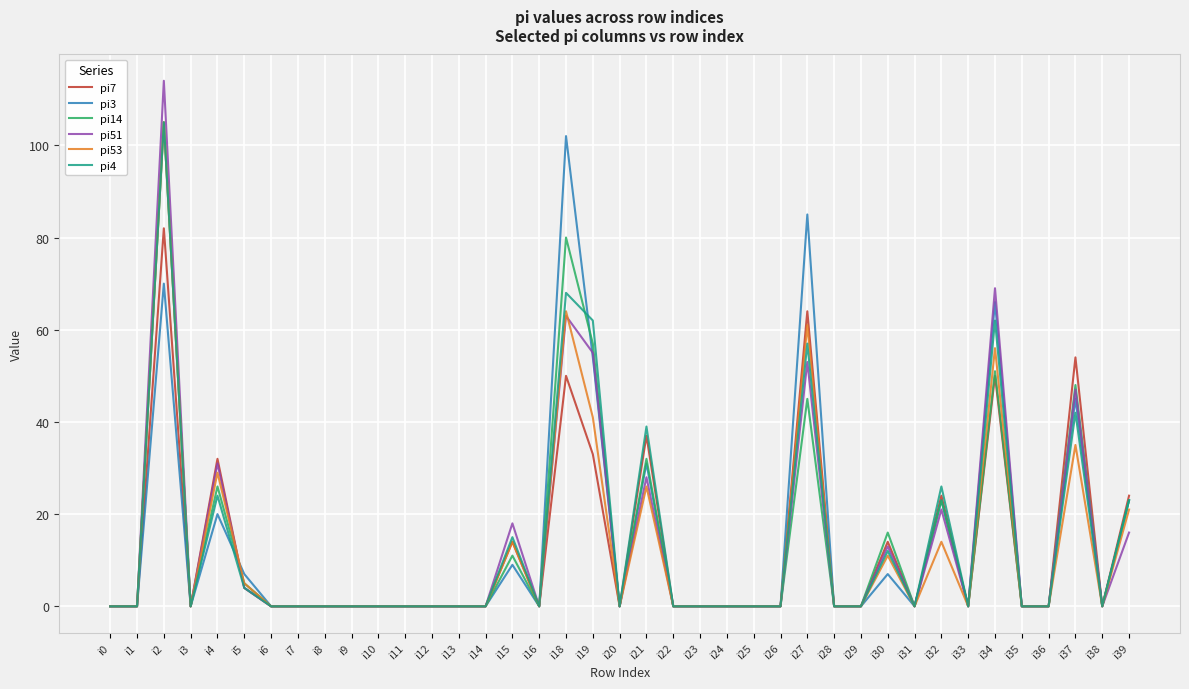

At which category is the sum across all series the highest?

i2